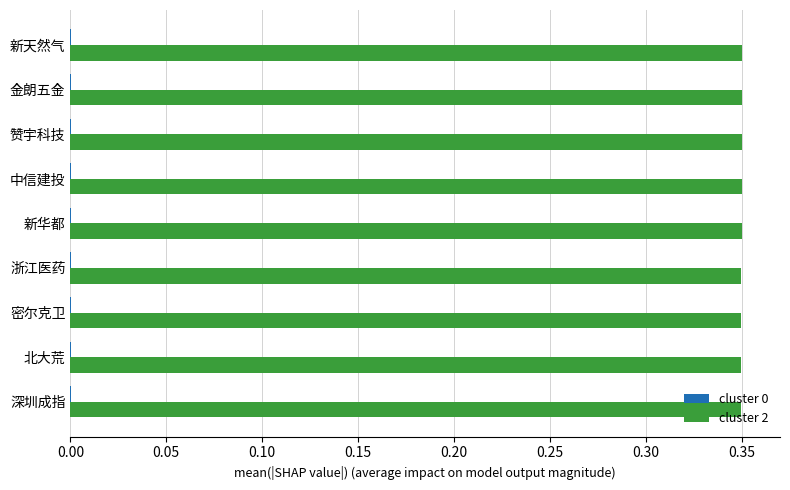

Which series has the largest total across all categories?

cluster 2